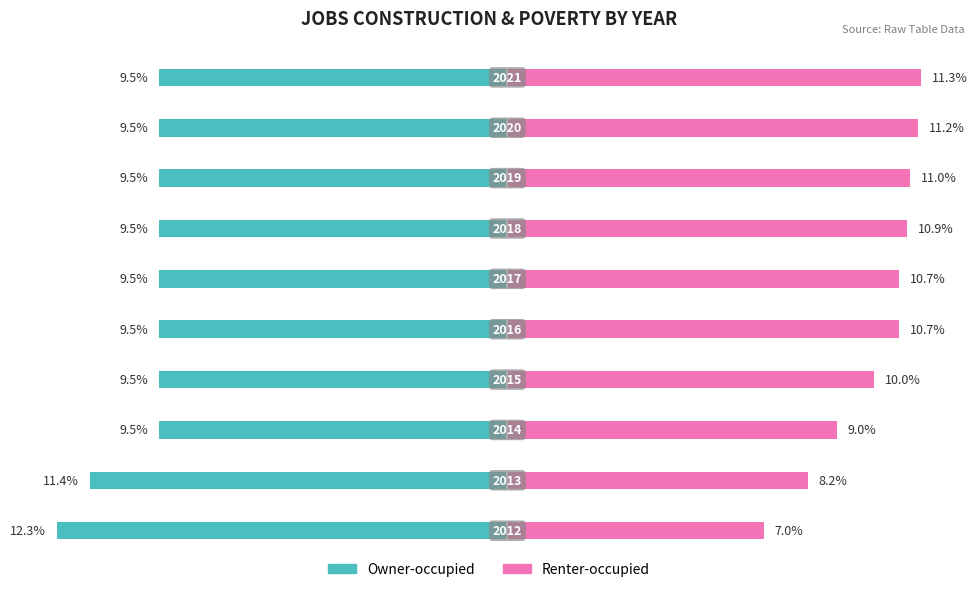

At how many categories does at least one series exceed -6?

10